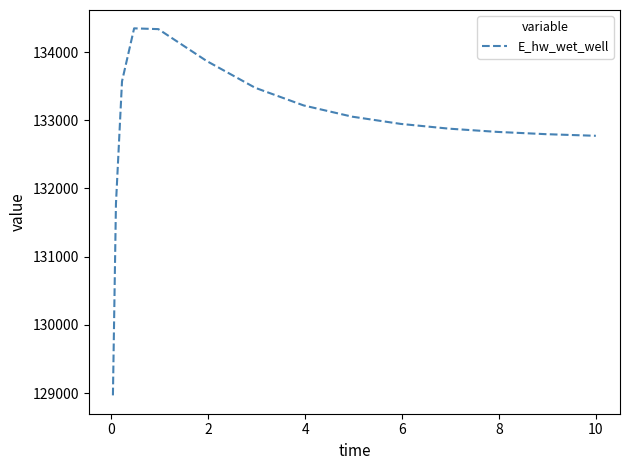

What is the difference between the maximum and minimum values?

5381.7